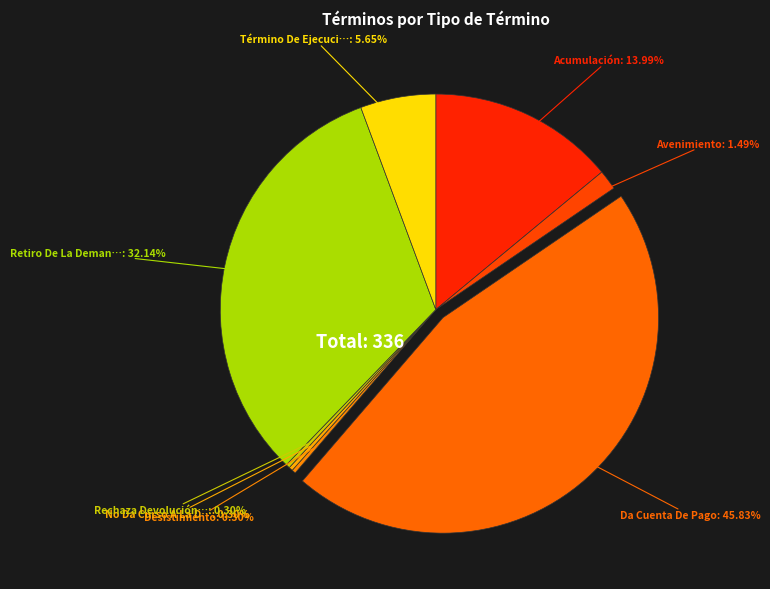

Count the number of slices in the pie.

8